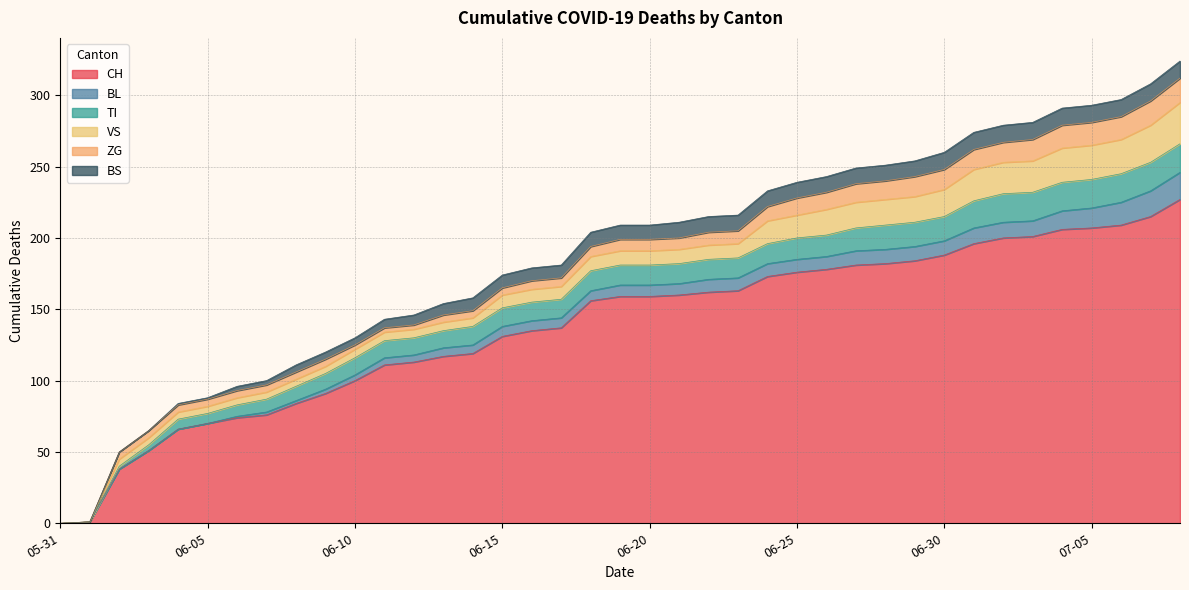

At which label is BS closest to 6?

2020-06-11